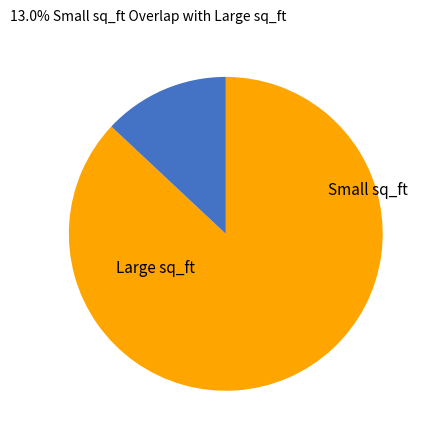

Does any single category account for the majority?

Yes